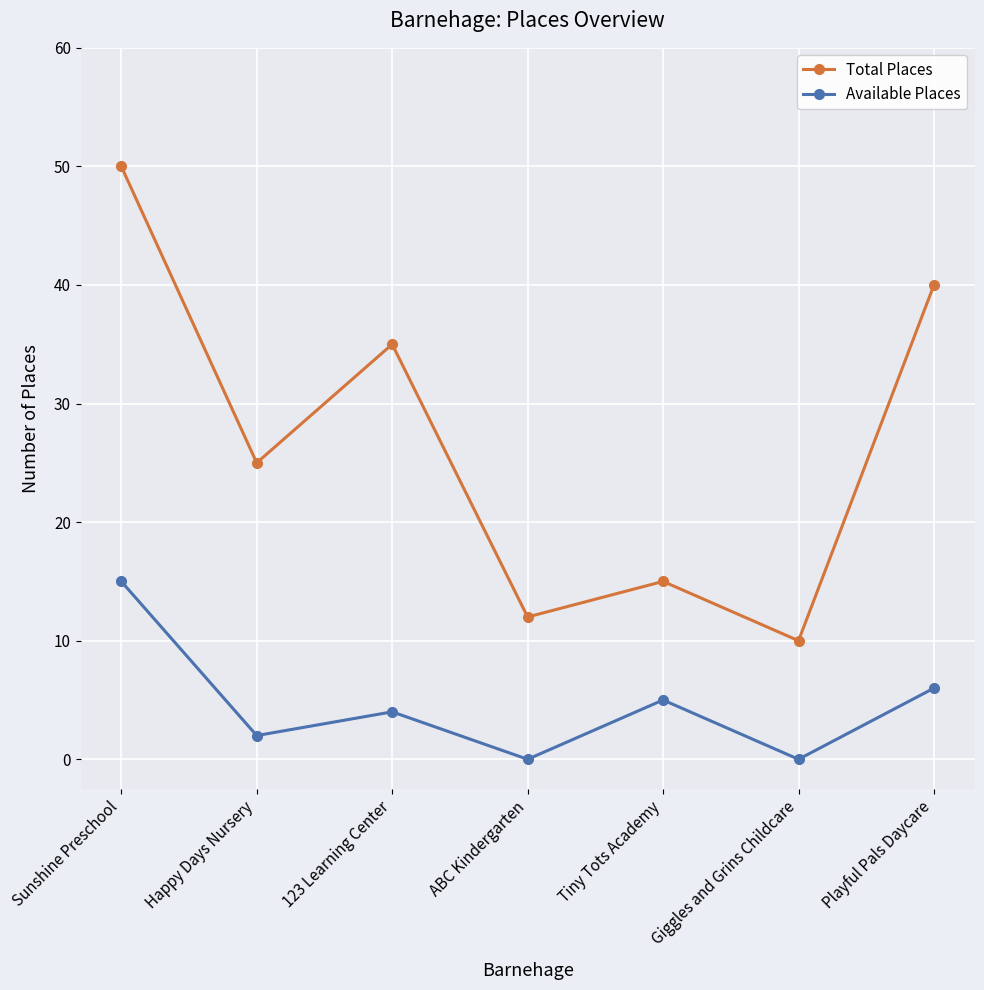

How many lines are shown in the chart?

2